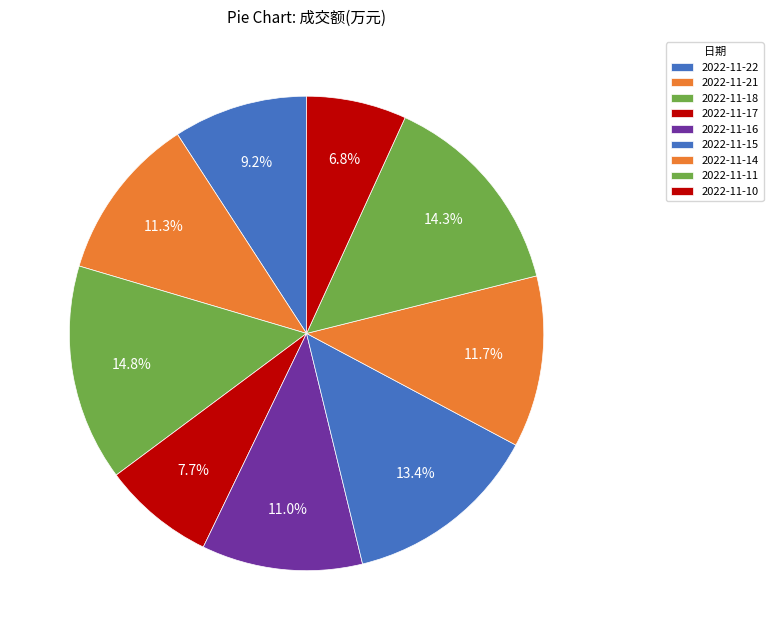

How many segments does this pie chart have?

9